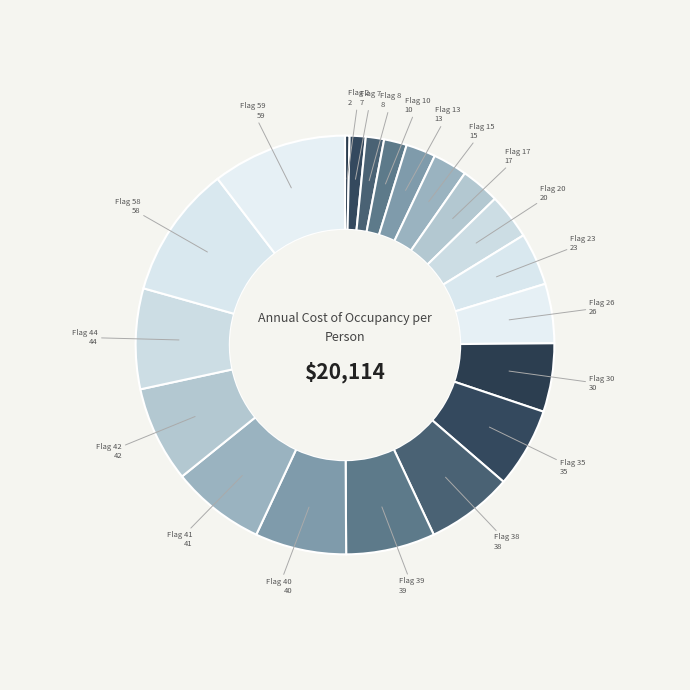

How many slices are in this pie chart?

20